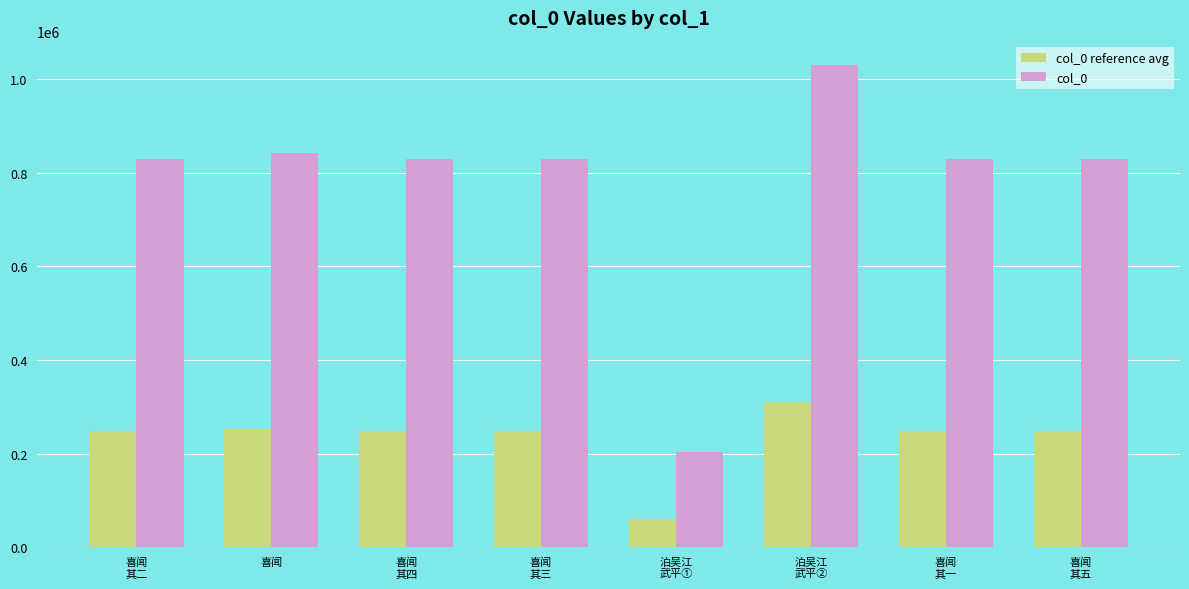

How many data points does each series have?

8